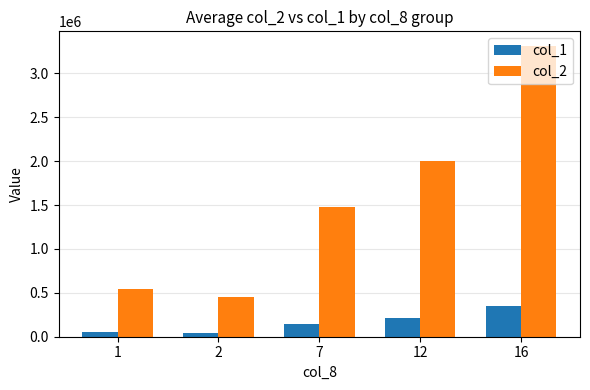

At how many categories does at least one series exceed 2884915?

1